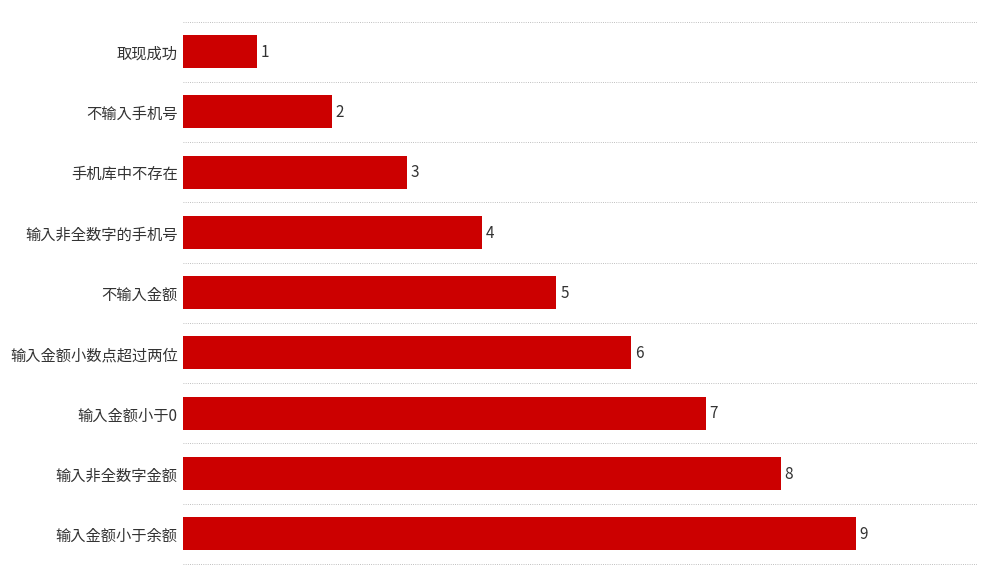

Are the bars horizontal?

Yes